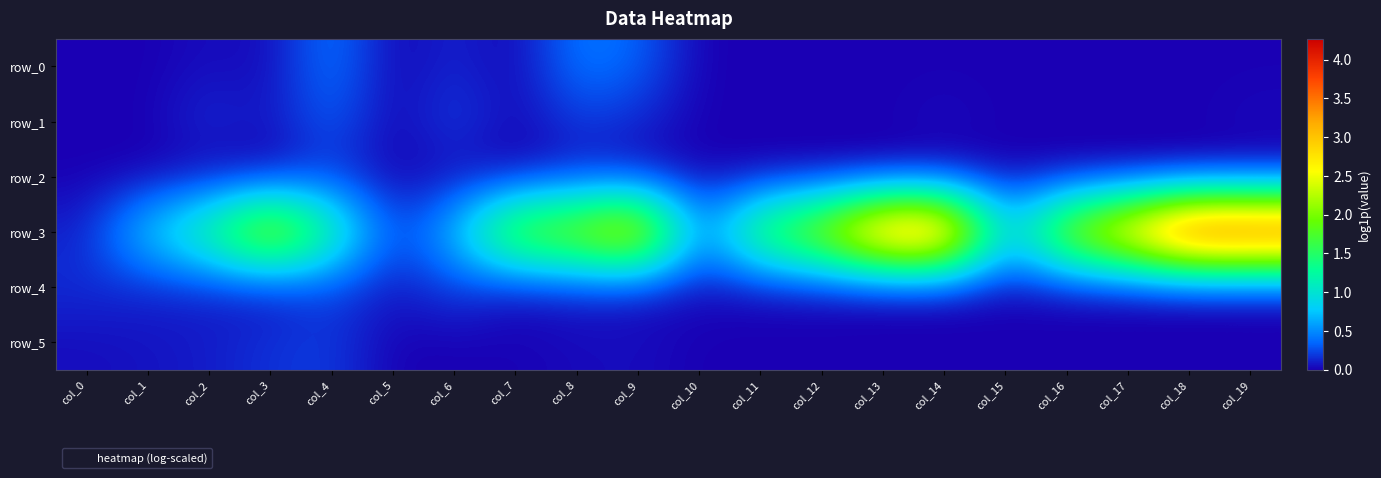

At how many categories does at least one series exceed 2?

11